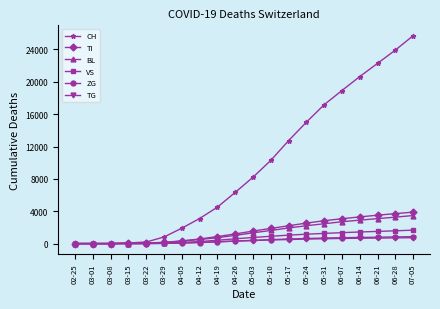

What is the label of the 20th point from the right?

02-25